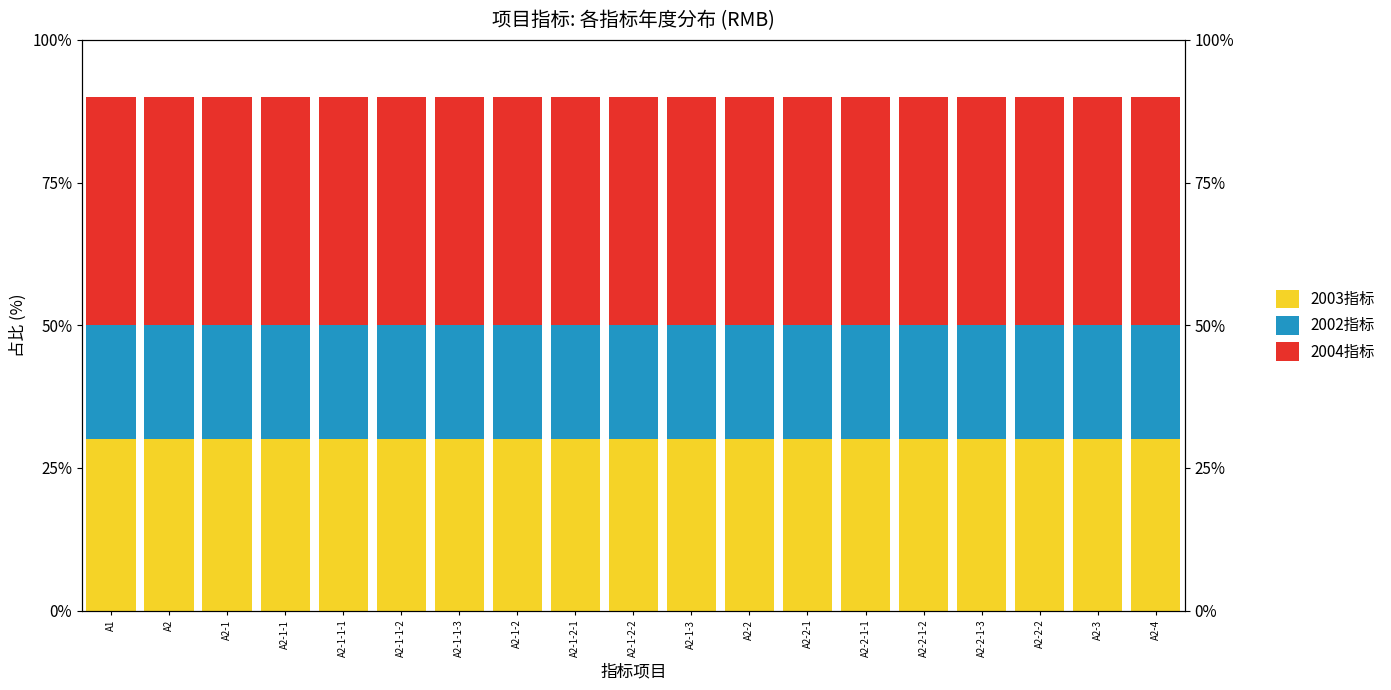

Rank the series at A2-1-1-3 from highest to lowest value.

2004指标, 2003指标, 2002指标